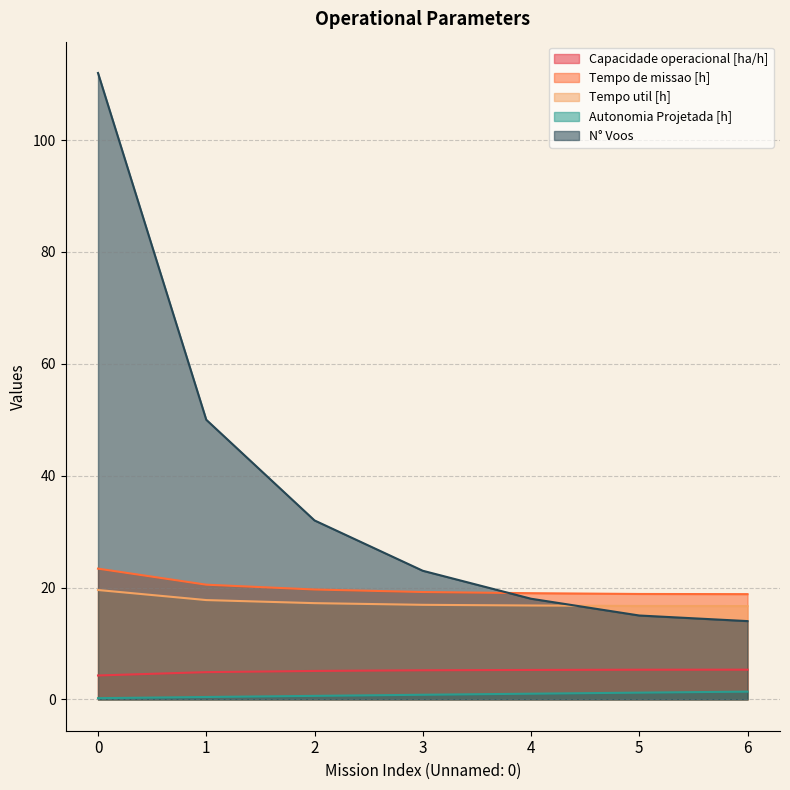

The value of Autonomia Projetada [h] at 6 is 1.4. True or false?

True